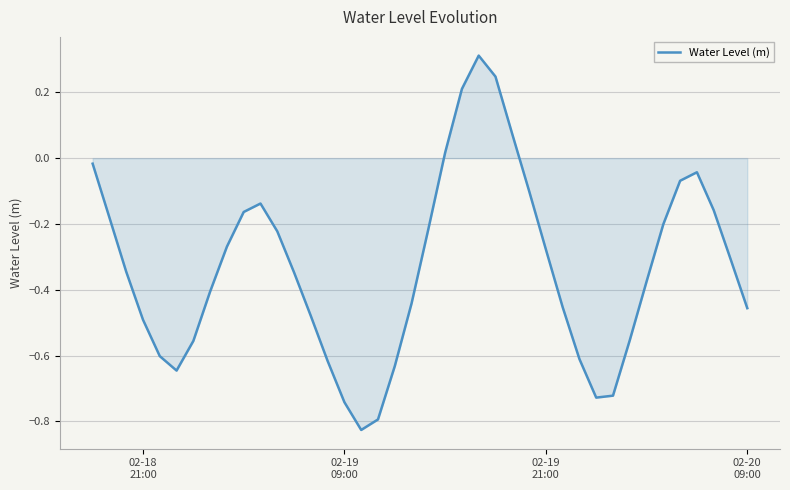

What is the greatest value displayed?

0.3